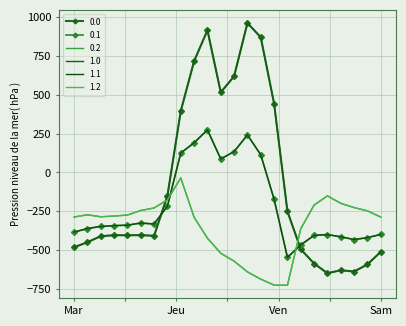

True or false: 0.2 has more than 1 points higher than both neighbors.

True